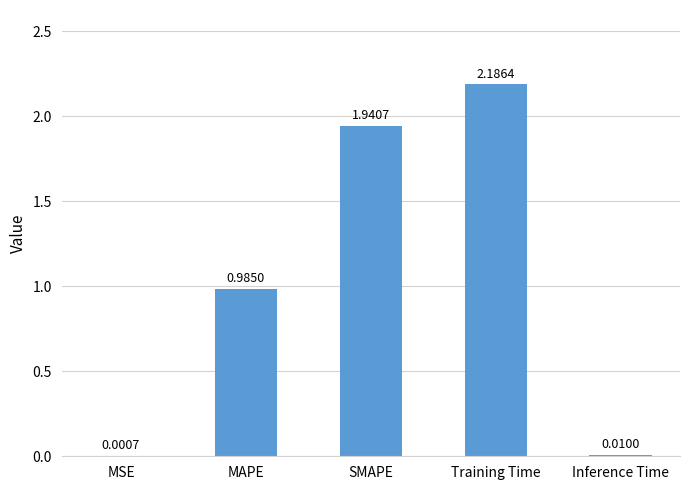

What is the sum of all values?

5.1